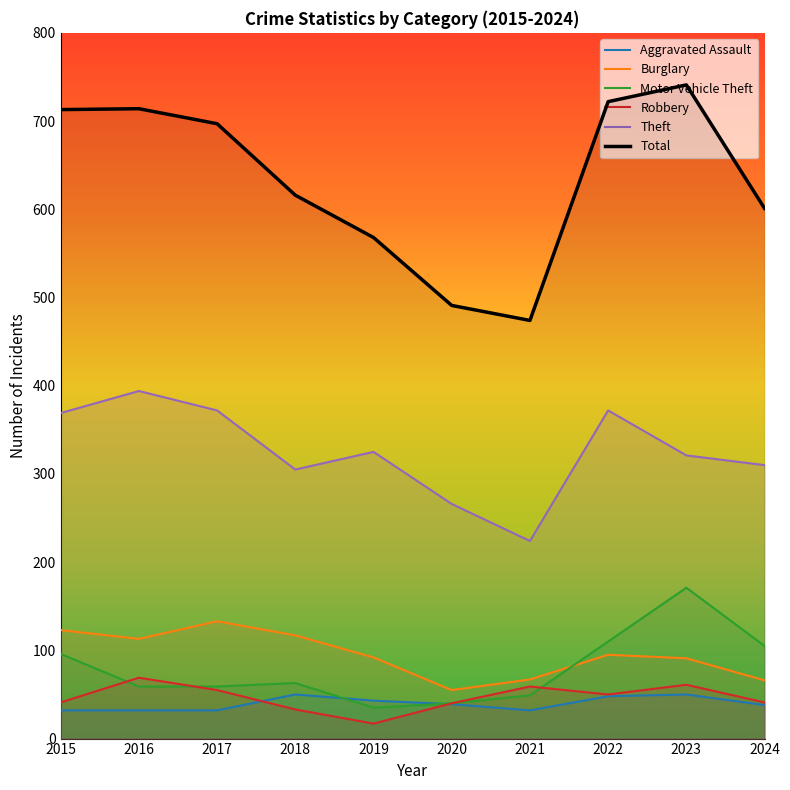

How many values in the Robbery series exceed 50?

4